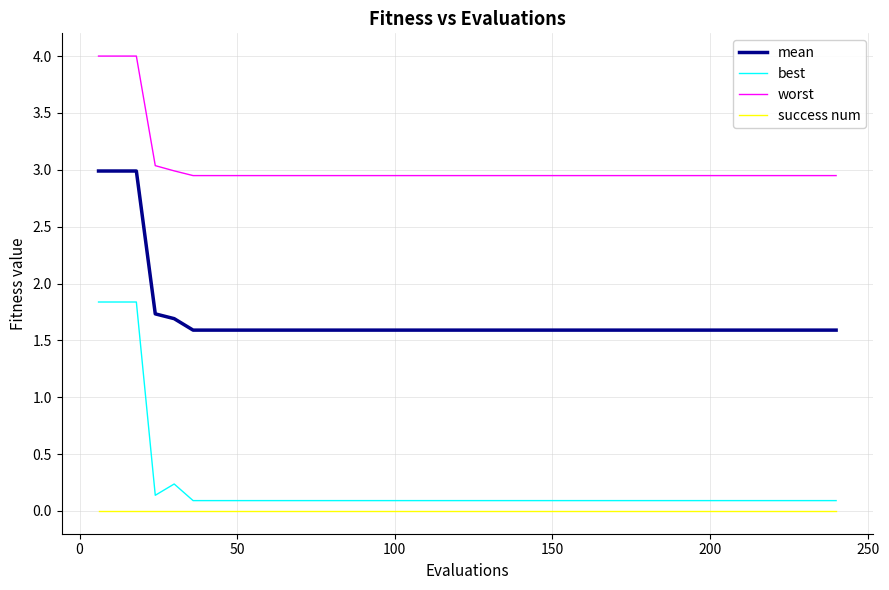

What is the difference between the maximum and second lowest values in the worst series?

1.1